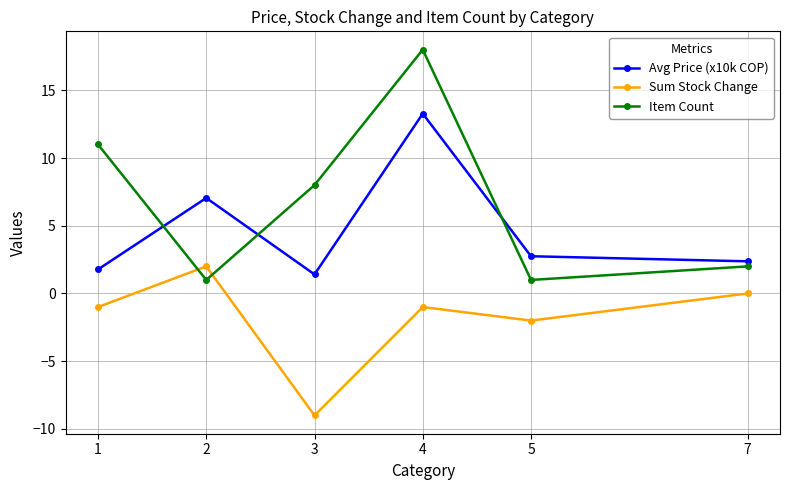

At which category does the chart reach its minimum across all series?

3